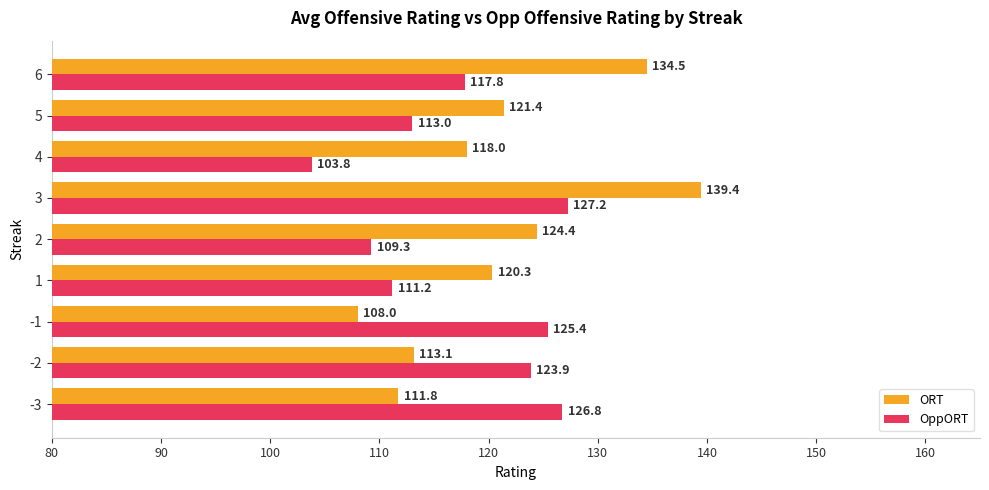

The value of ORT at 1 is 213.7. True or false?

False